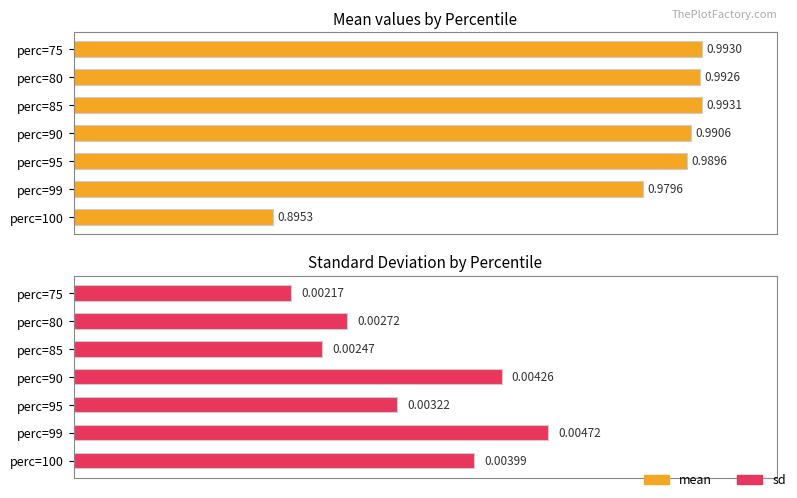

Is it true that sd equals 0.0 at perc=100?

False